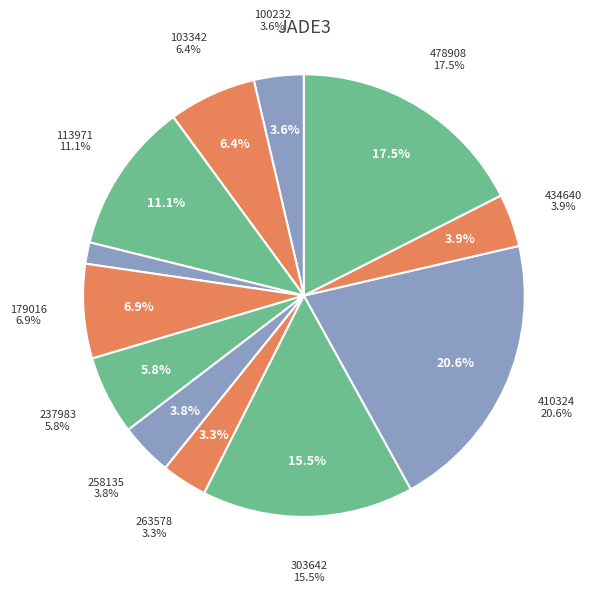

Which slice is the smallest?

982009